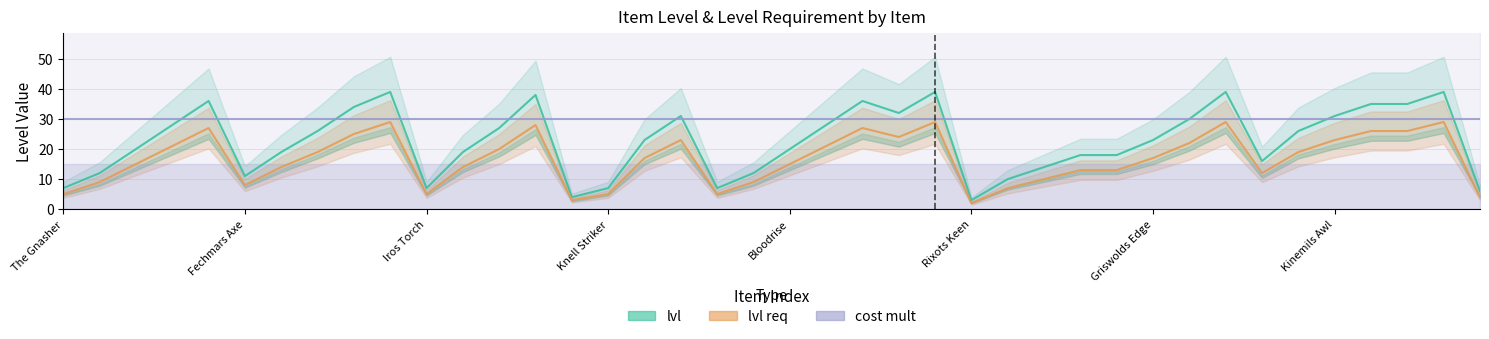

True or false: cost mult and lvl req intersect in this chart.

False